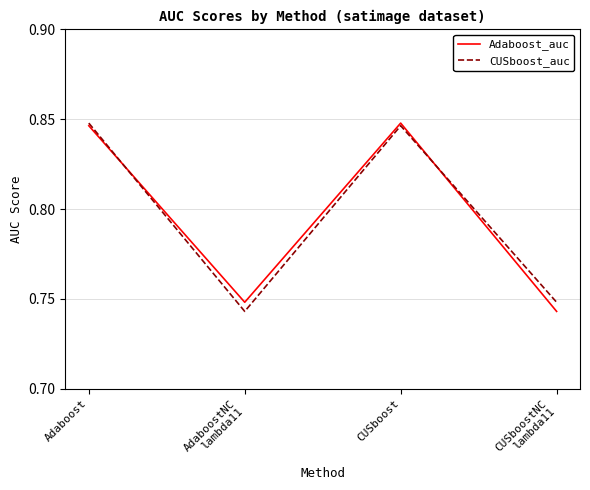

True or false: Adaboost_auc and CUSboost_auc intersect in this chart.

True